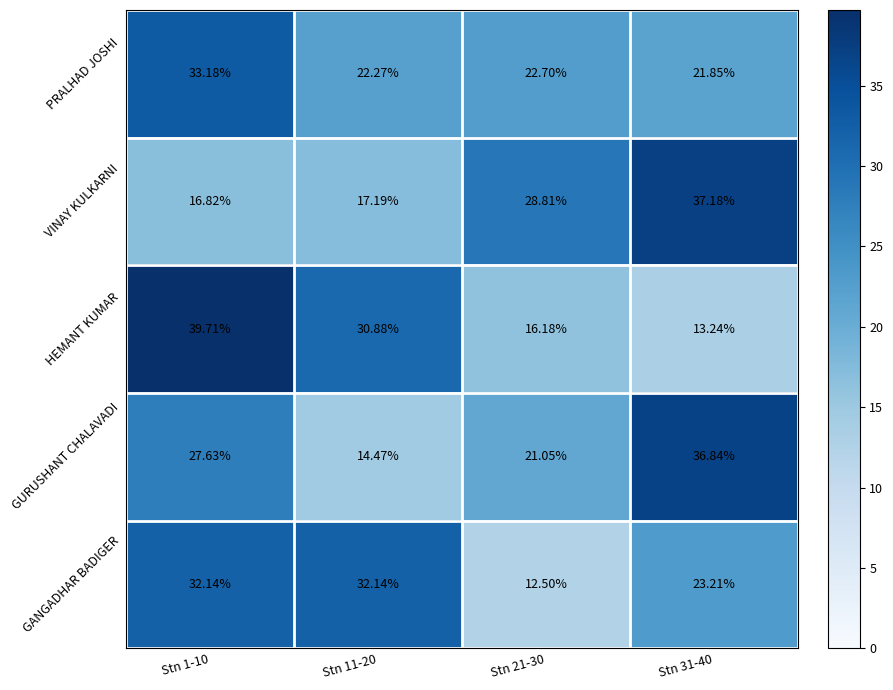

Rank the series by their maximum value, from lowest to highest.

GANGADHAR BADIGER, PRALHAD JOSHI, GURUSHANT CHALAVADI, VINAY KULKARNI, HEMANT KUMAR